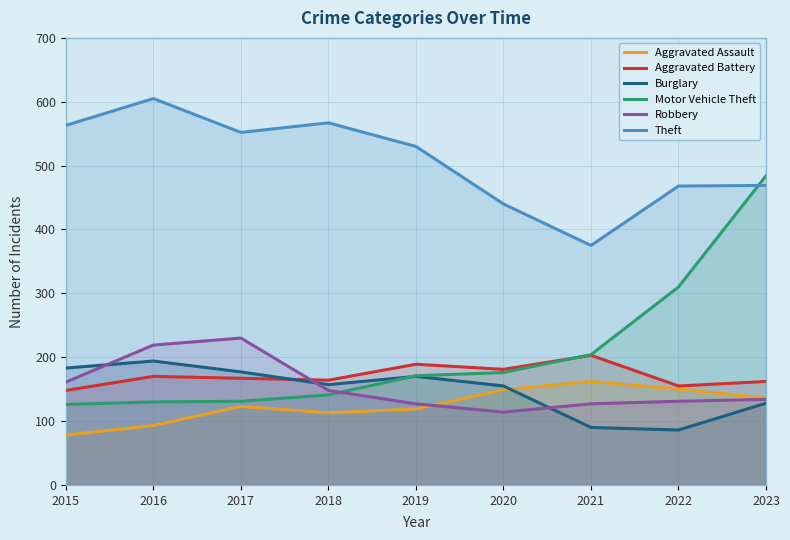

What is the difference between the maximum and minimum values in the Theft series?

230